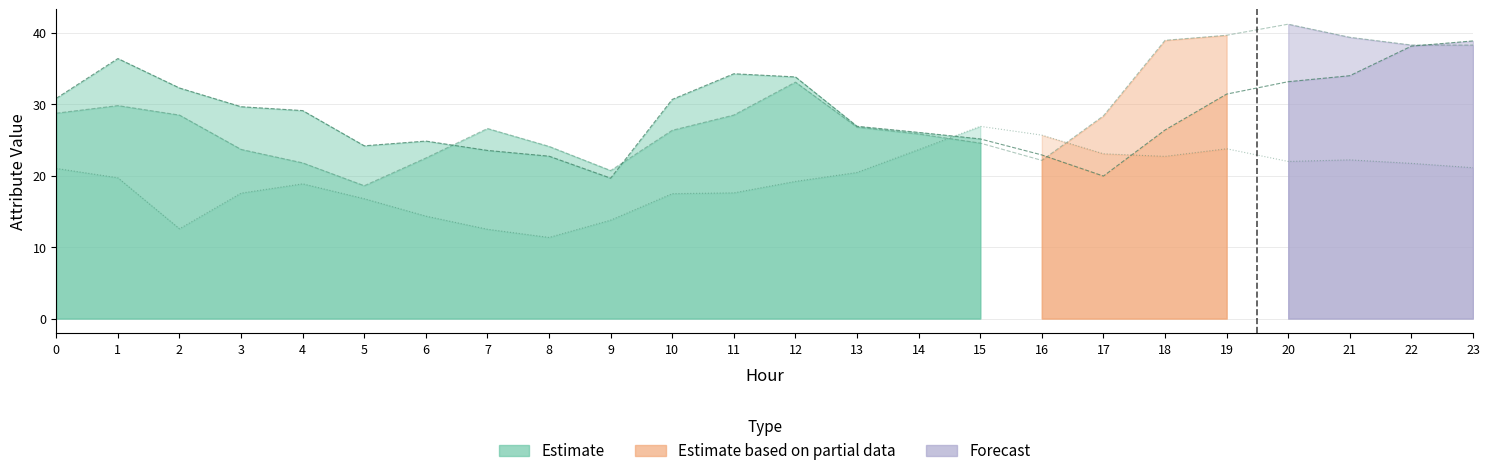

True or false: the data shows 9.0 at 15.

False